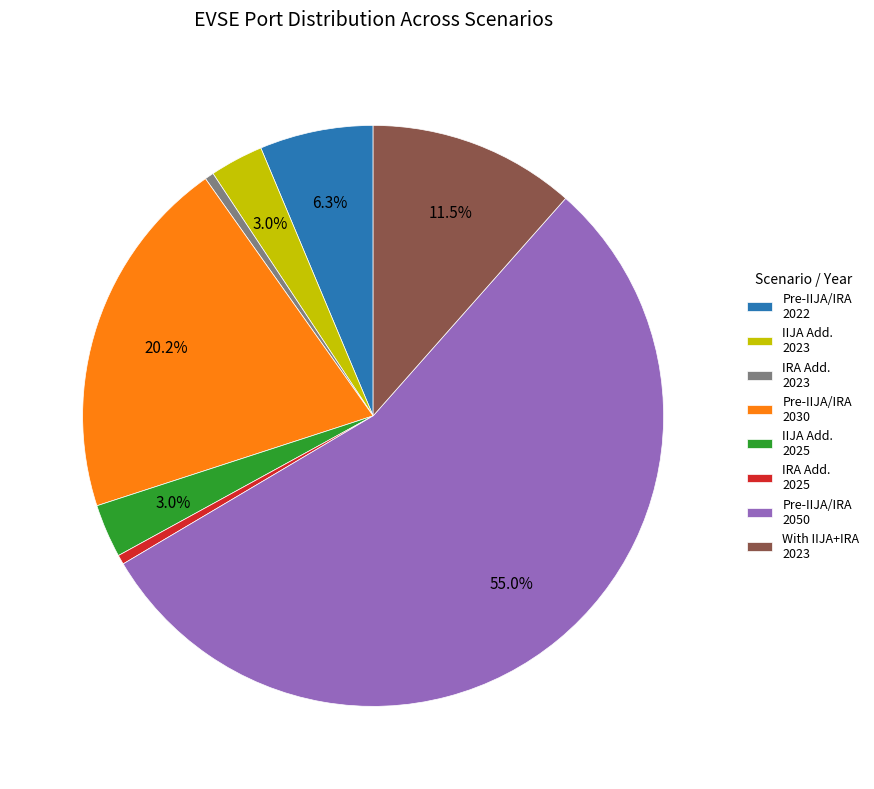

What percentage do Pre-IIJA/IRA 2030 and IIJA Add. 2023 together represent?

23.2%